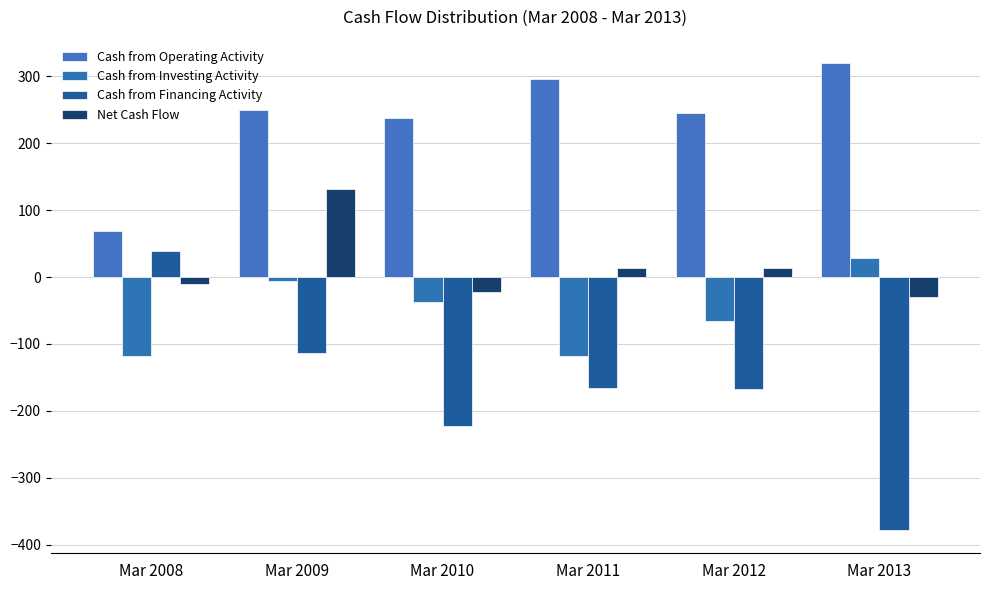

How many bars are there in each group?

4